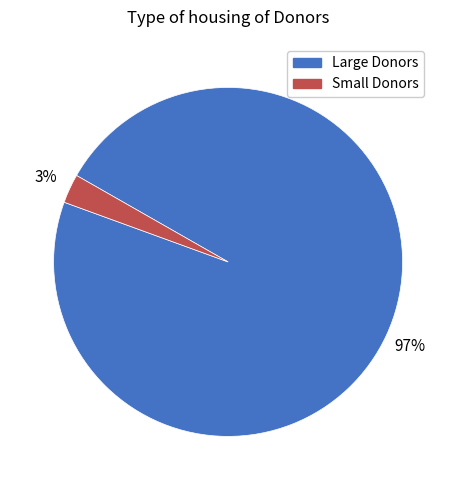

To the nearest percent, what is the average slice percentage?

50%